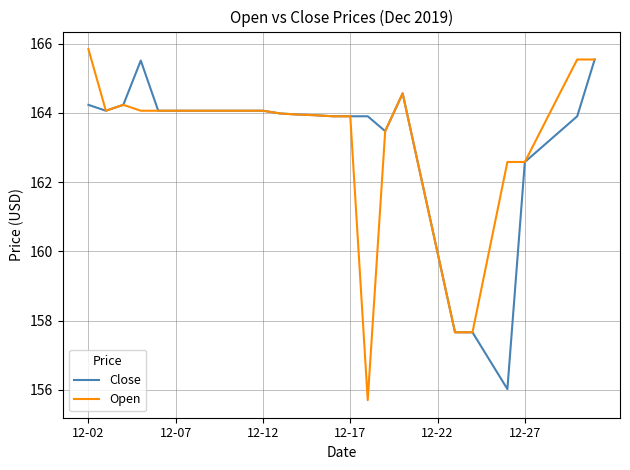

What is the lowest value of the Close series?

156.0